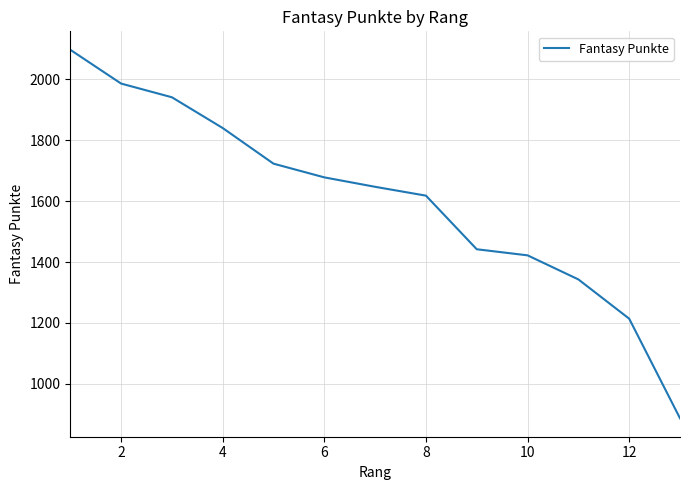

What is the difference between the maximum and minimum values?

1210